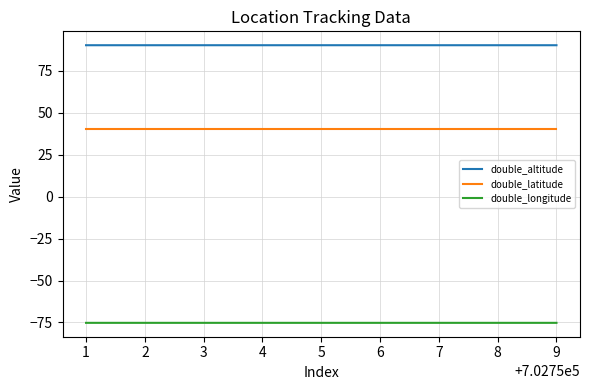

What is the total value across all series at 4?

55.1